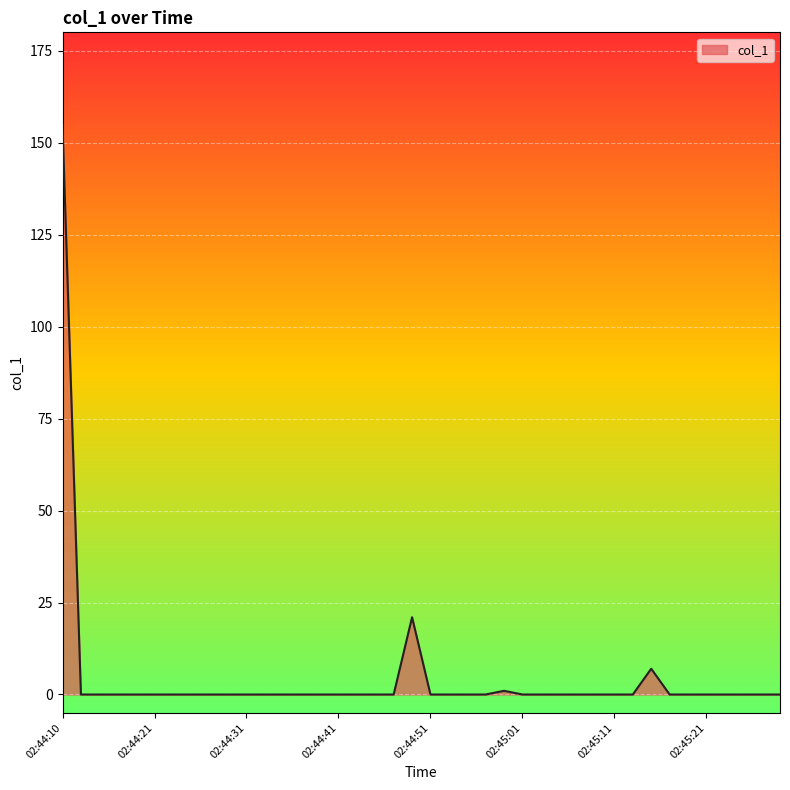

What is the maximum value shown in the chart?

154.8